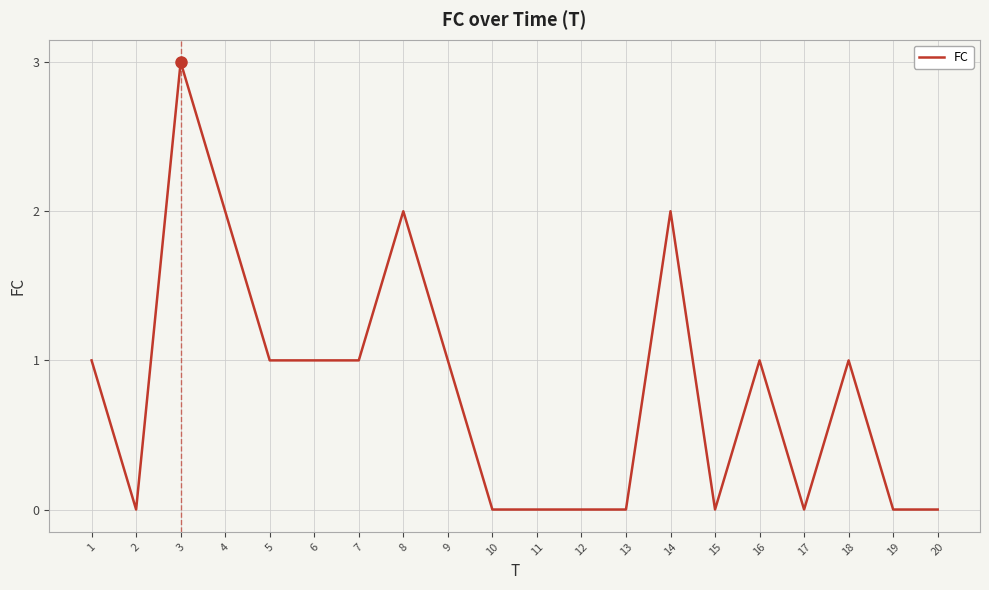

The chart shows a value of 0 at 2. True or false?

True